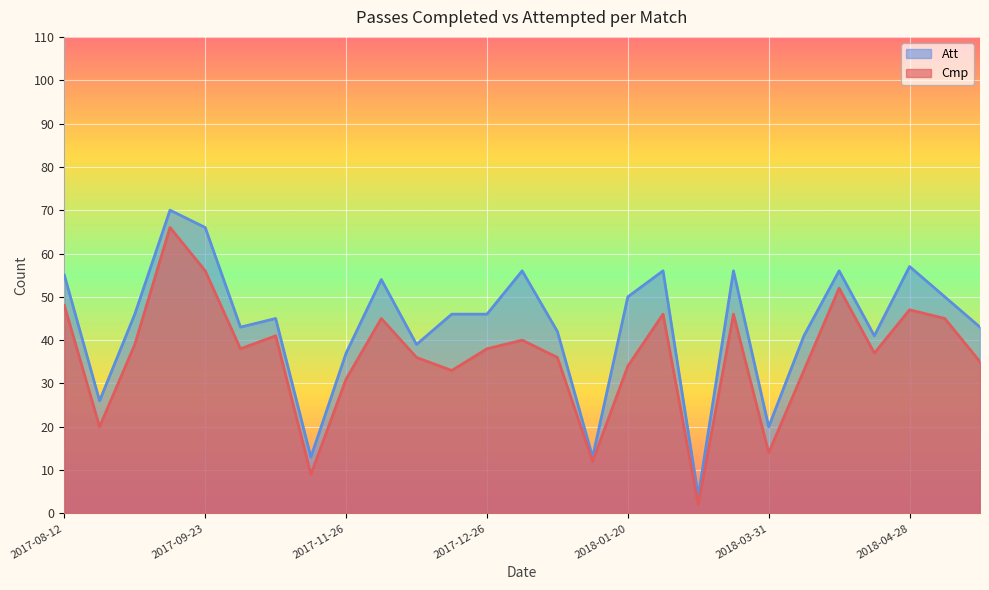

What is the difference between the highest and lowest values at 2018-04-14?

4